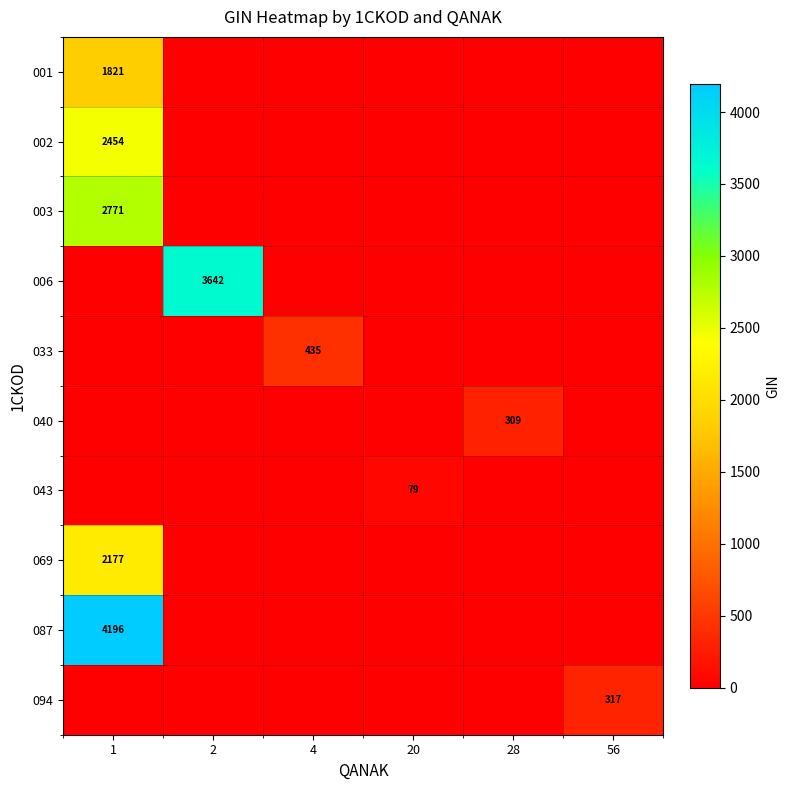

The 040 series shows 126 at 28. True or false?

False